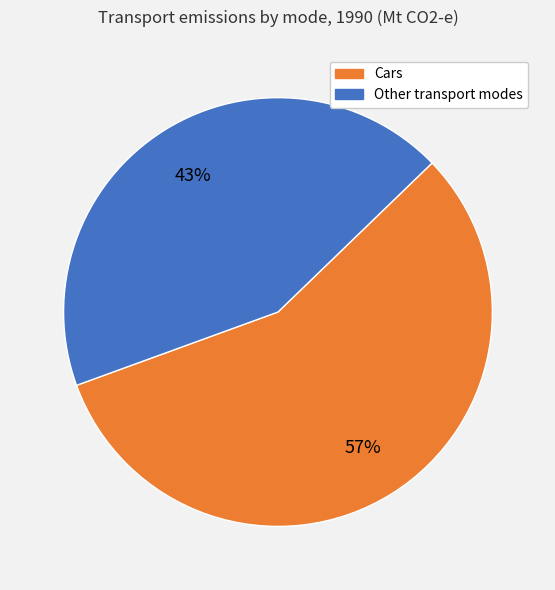

How many segments does this pie chart have?

2